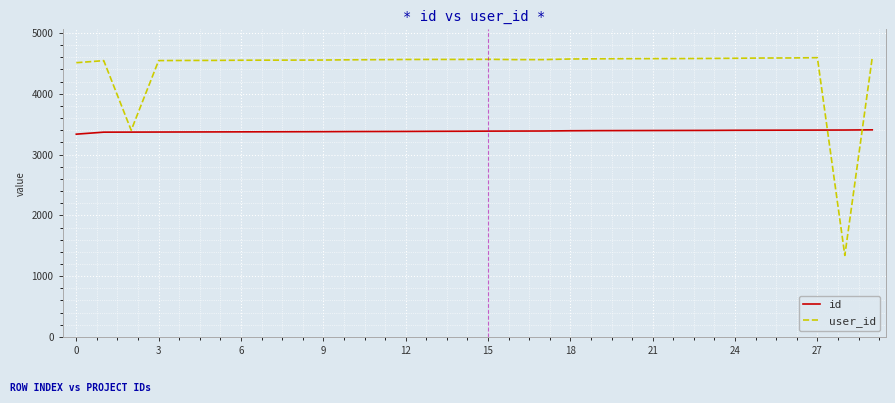

Rank the series by their average value, from lowest to highest.

id, user_id